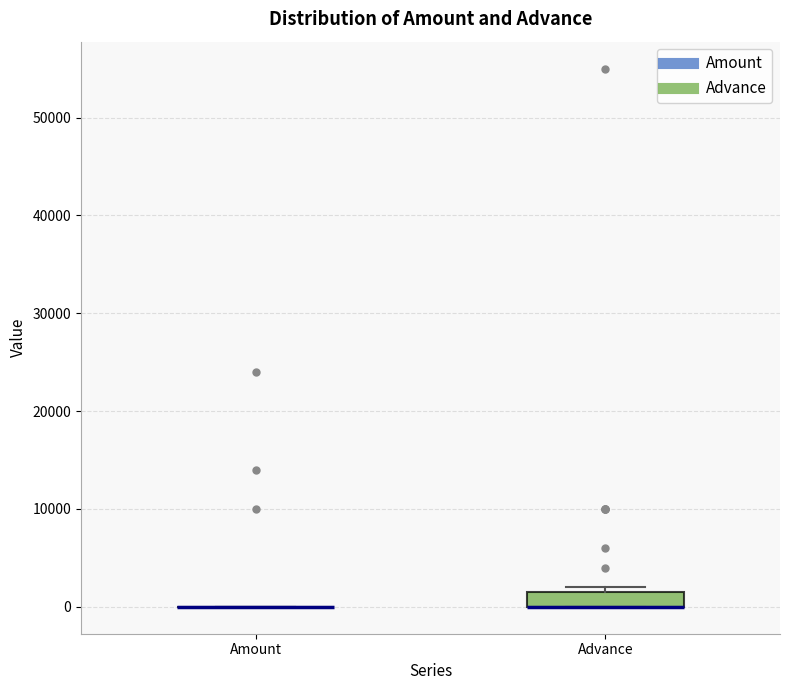

Reading left to right, transcribe this box plot: for each box, give where its median line is, the range the box spans, and where its two whiskers end, as read against the y-axis. The values are not printed on the chart, so give them approximately, as read against the axis.

Amount: box collapsed to a line at 0, whiskers 0 to 0
Advance: median 0 (drawn on the box's lower edge), box 0 to 2000, whiskers 0 to 2000 (just above the box's upper edge)